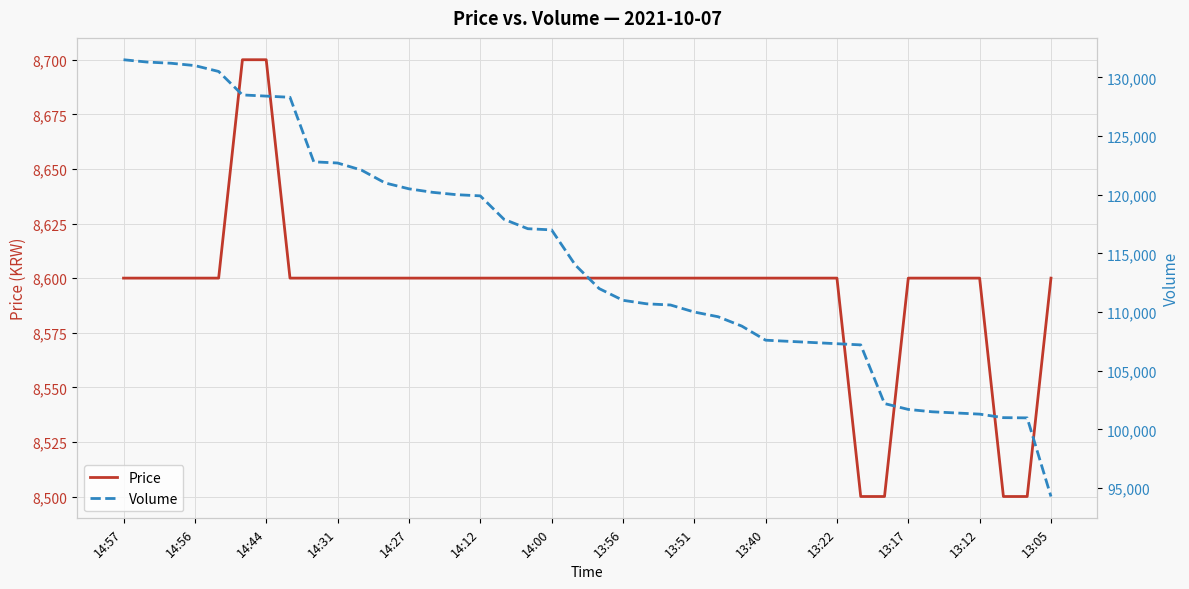

Reading right to left, transcribe all the data shown in this chart.

Price: 8600	8500	8500	8600	8600	8600	8600	8500	8500	8600	8600	8600	8600	8600	8600	8600	8600	8600	8600	8600	8600	8600	8600	8600	8600	8600	8600	8600	8600	8600	8600	8600	8600	8700	8700	8600	8600	8600	8600	8600
Volume: 94290	100990	101010	101310	101410	101510	101710	102210	107210	107310	107410	107510	107610	108810	109610	110010	110610	110710	111010	112010	114010	117010	117110	117910	119910	120010	120210	120510	121010	122110	122710	122810	128310	128410	128510	130510	131010	131210	131310	131510